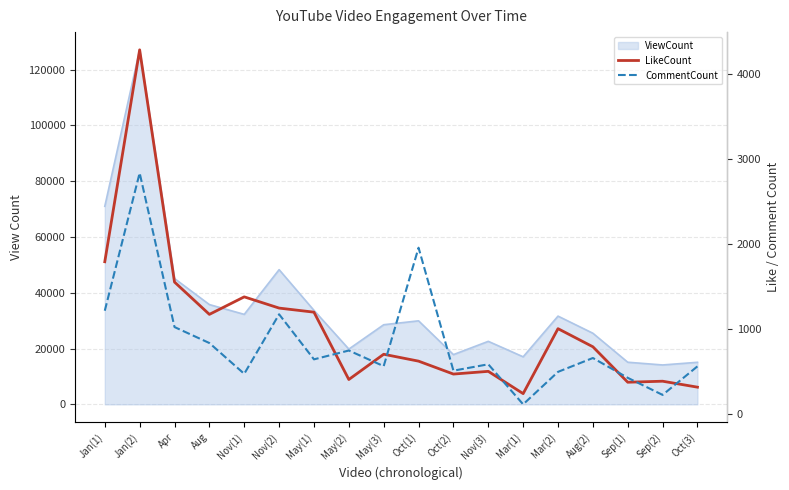

True or false: CommentCount and LikeCount intersect in this chart.

True